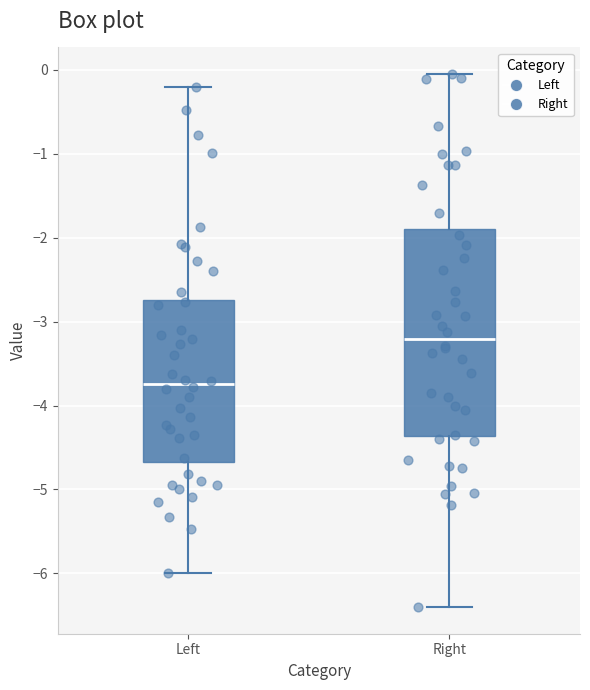

Comparing the boxes themselves (not the whiskers), which one is the tallest?

Right